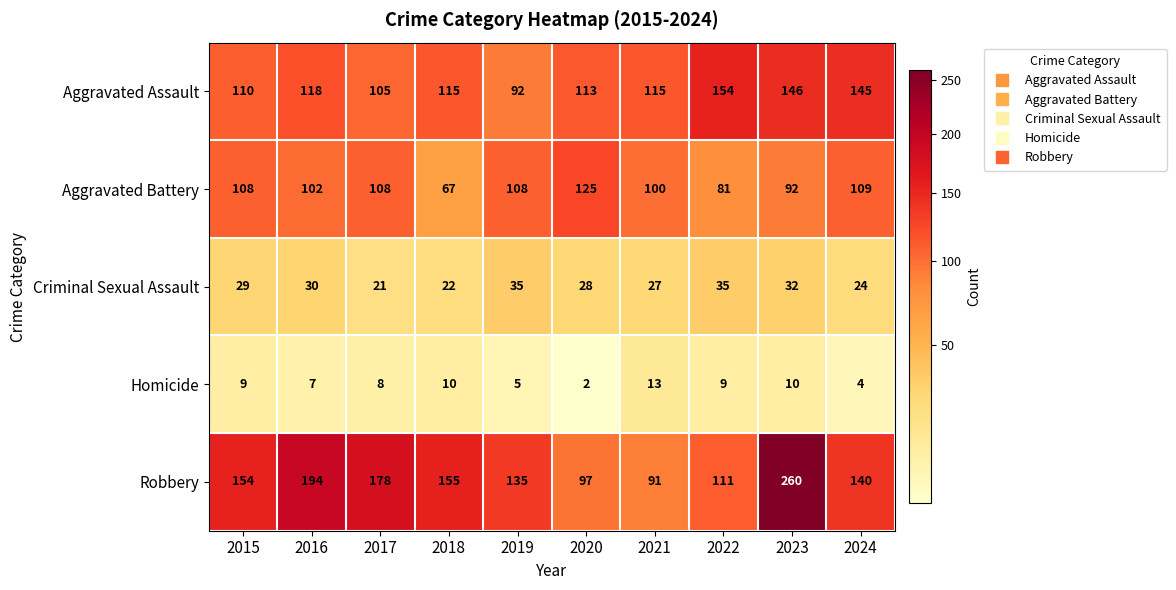

Between 2019 and 2021, which series saw the biggest shift?

Robbery